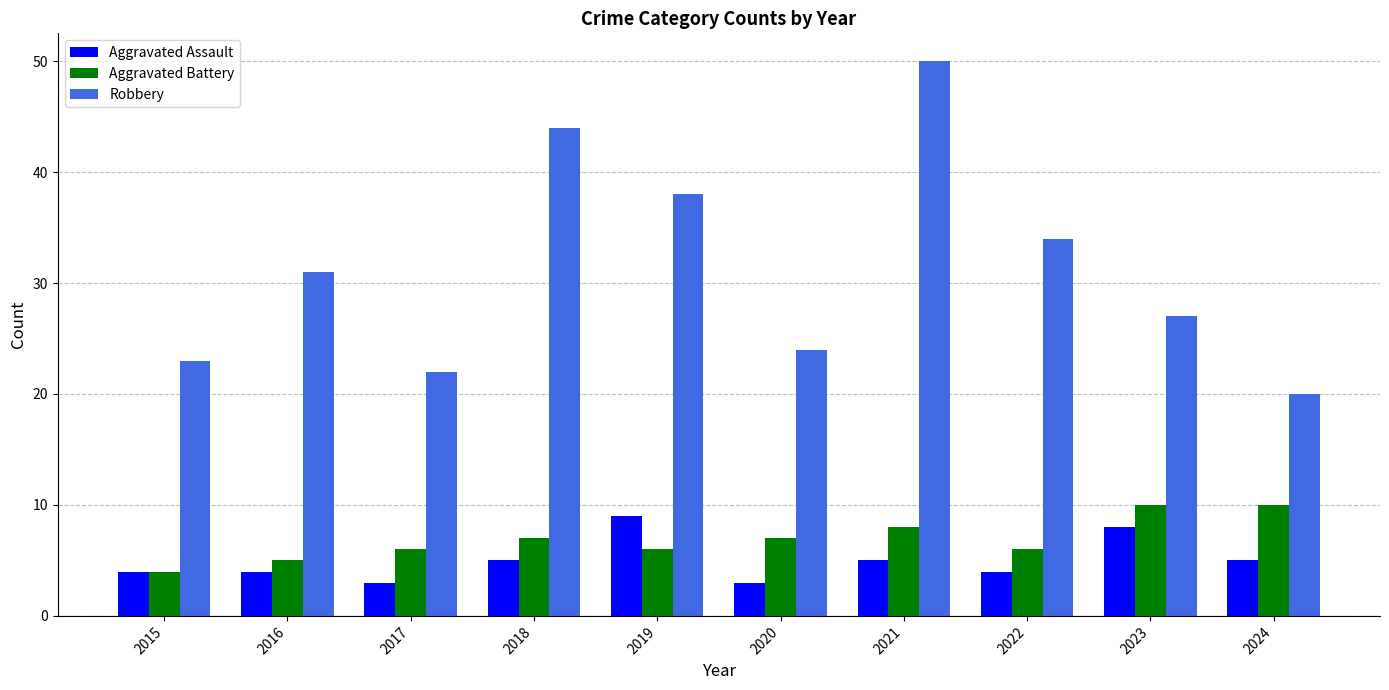

What is the smallest value displayed?

3